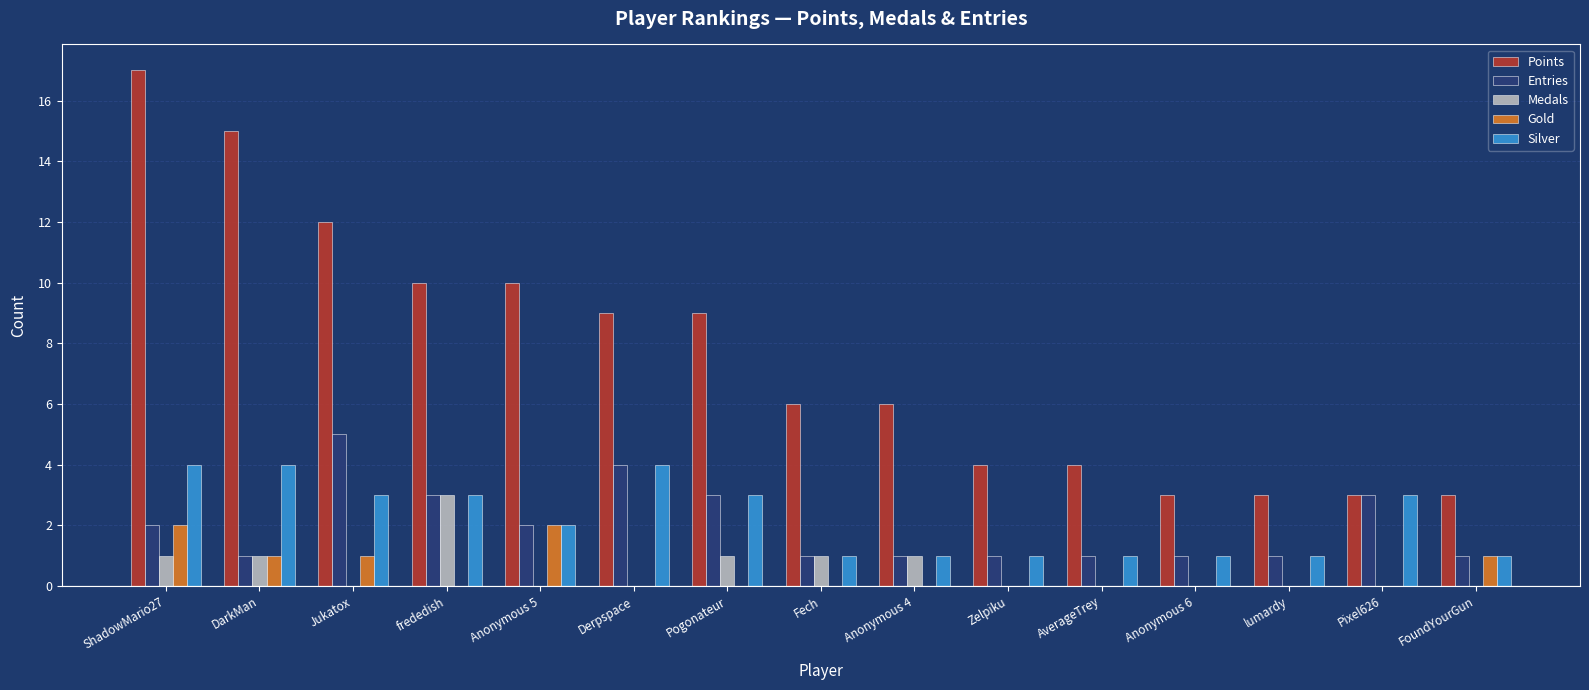

Reading right to left, list all the values displayed in this chart.

Points: 3	3	3	3	4	4	6	6	9	9	10	10	12	15	17
Entries: 1	3	1	1	1	1	1	1	3	4	2	3	5	1	2
Medals: 0	0	0	0	0	0	1	1	1	0	0	3	0	1	1
Gold: 1	0	0	0	0	0	0	0	0	0	2	0	1	1	2
Silver: 1	3	1	1	1	1	1	1	3	4	2	3	3	4	4